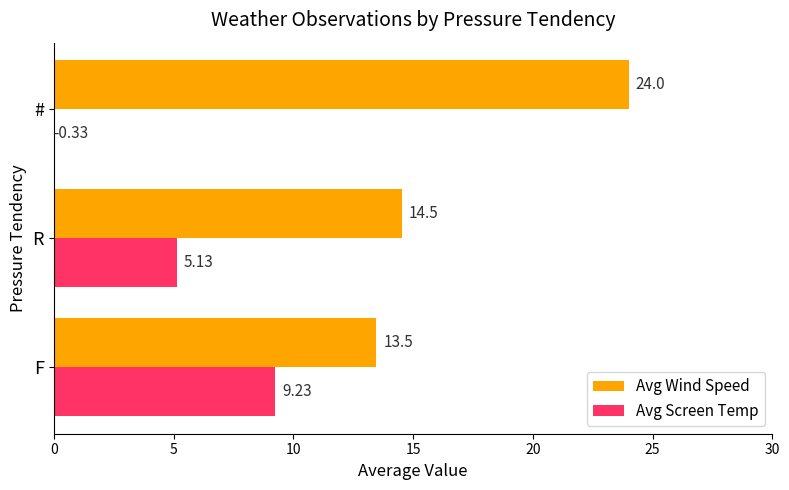

What is the value of the Avg Wind Speed bar at the 2nd from the left?

14.5